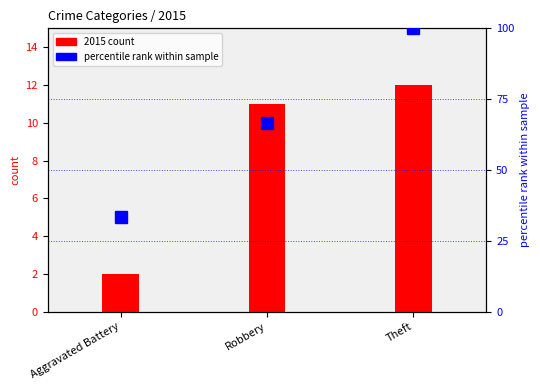

Is it true that 2015 count equals 2.0 at Aggravated Battery?

True